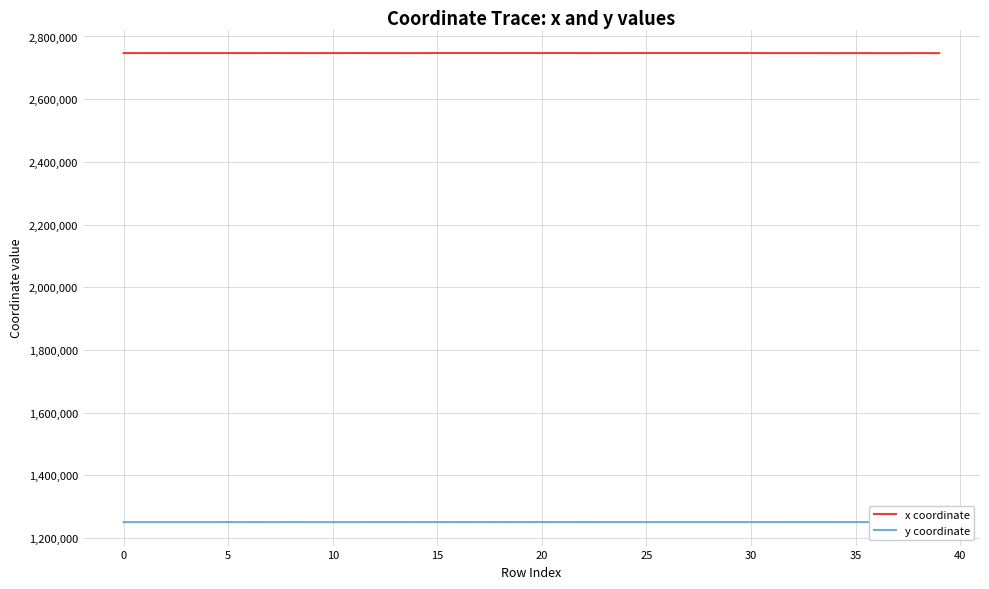

What is the maximum value shown in the chart?

2747252.2